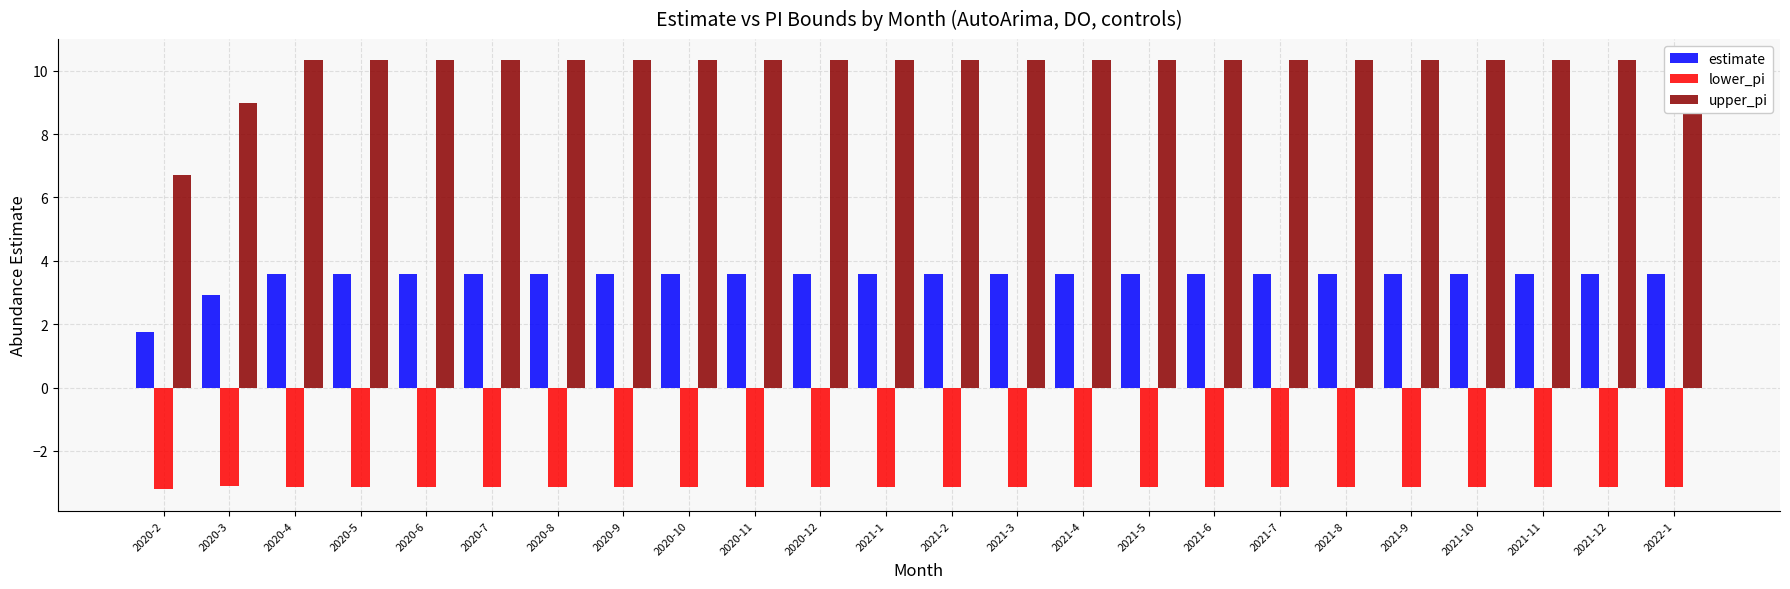

Reading left to right, list all the values displayed in this chart.

estimate: 1.8	2.9	3.6	3.6	3.6	3.6	3.6	3.6	3.6	3.6	3.6	3.6	3.6	3.6	3.6	3.6	3.6	3.6	3.6	3.6	3.6	3.6	3.6	3.6
lower_pi: -3.2	-3.1	-3.1	-3.1	-3.1	-3.1	-3.1	-3.1	-3.1	-3.1	-3.1	-3.1	-3.1	-3.1	-3.1	-3.1	-3.1	-3.1	-3.1	-3.1	-3.1	-3.1	-3.1	-3.1
upper_pi: 6.7	9.0	10.3	10.3	10.3	10.3	10.3	10.3	10.3	10.3	10.3	10.3	10.3	10.3	10.3	10.3	10.3	10.3	10.3	10.3	10.3	10.3	10.3	10.3